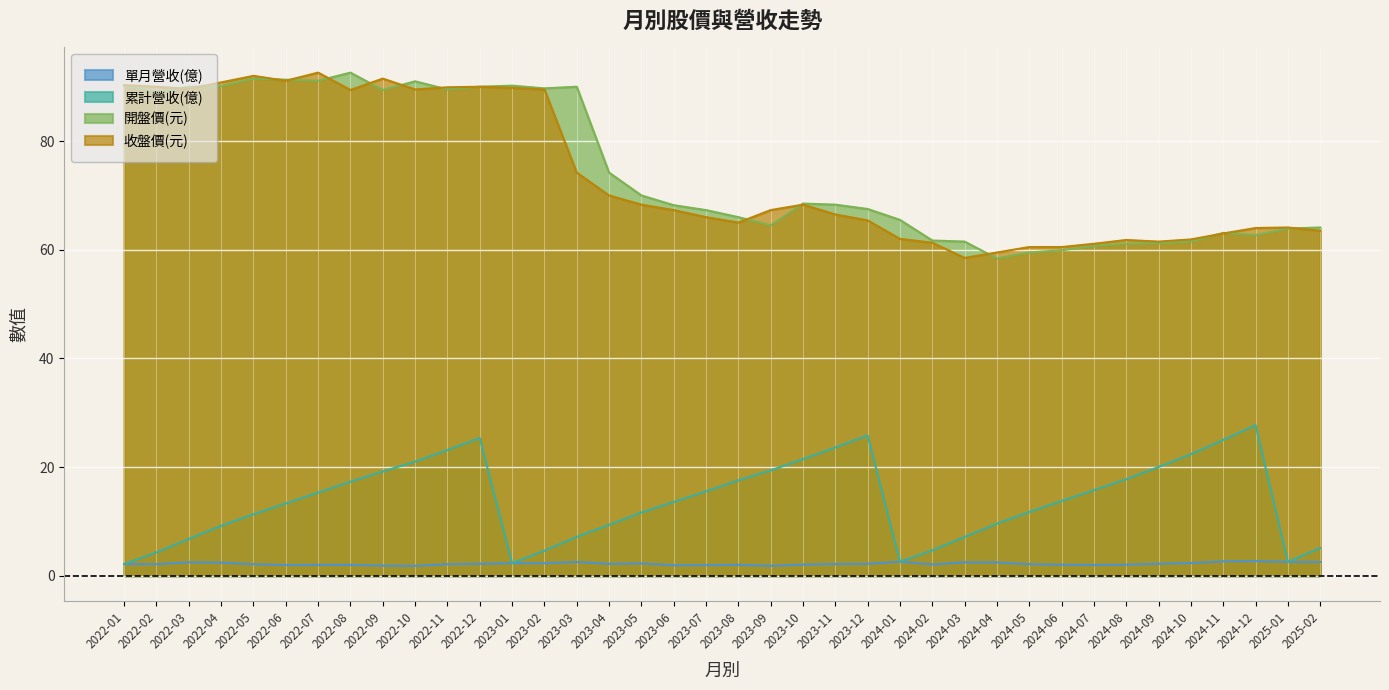

What is the difference between the maximum and second lowest values in the 累計營收(億) series?

25.4